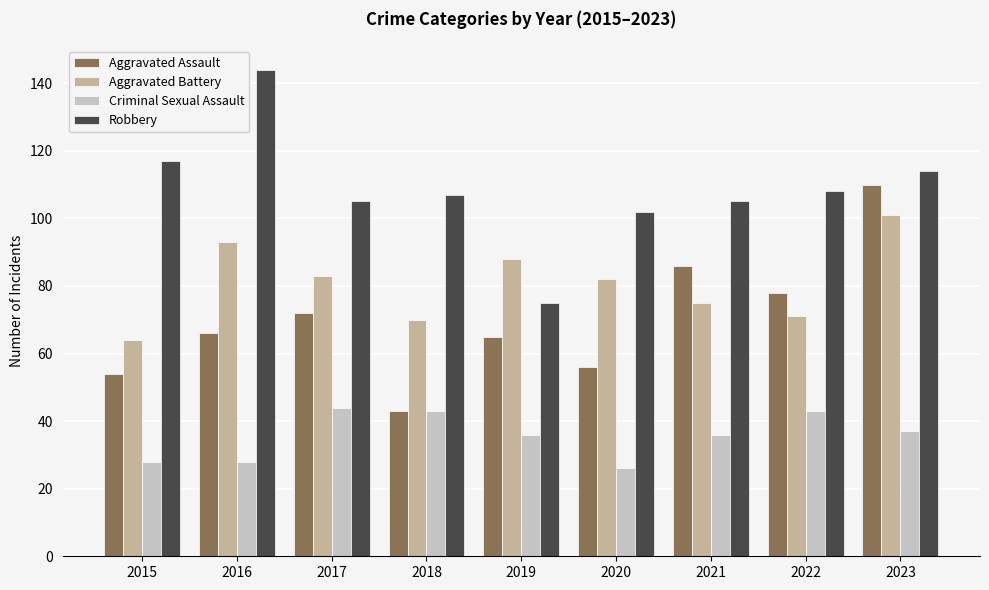

Reading left to right, extract all data points from this chart.

Aggravated Assault: 2015=54	2016=66	2017=72	2018=43	2019=65	2020=56	2021=86	2022=78	2023=110
Aggravated Battery: 2015=64	2016=93	2017=83	2018=70	2019=88	2020=82	2021=75	2022=71	2023=101
Criminal Sexual Assault: 2015=28	2016=28	2017=44	2018=43	2019=36	2020=26	2021=36	2022=43	2023=37
Robbery: 2015=117	2016=144	2017=105	2018=107	2019=75	2020=102	2021=105	2022=108	2023=114